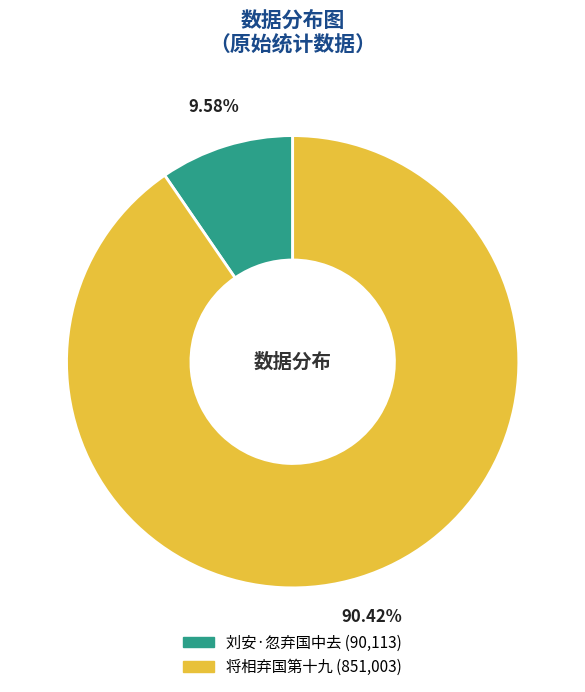

To the nearest percent, what is the combined percentage of 将相弃国第十九 and 刘安·忽弃国中去?

100%